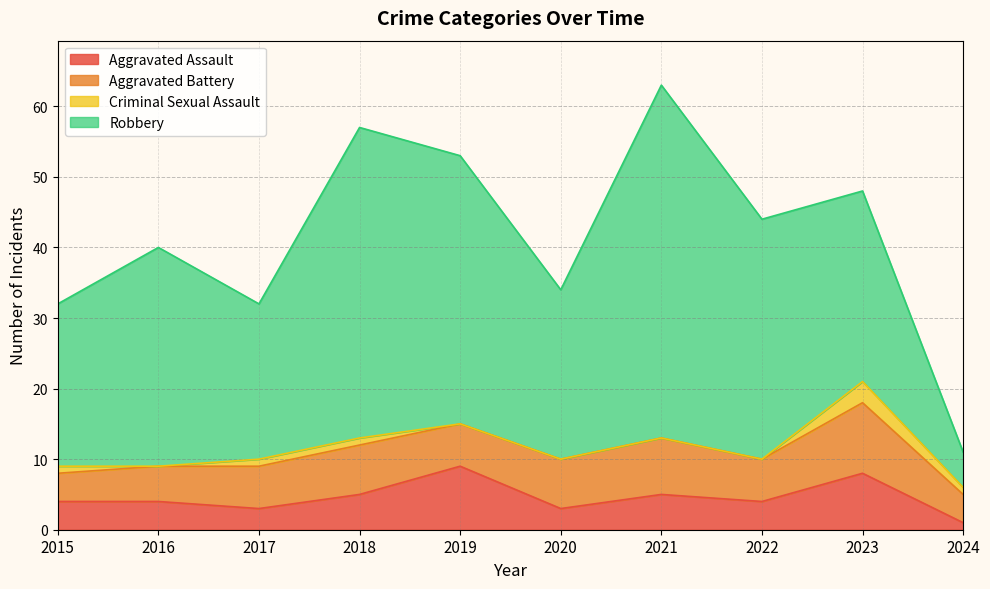

How many lines are shown in the chart?

4